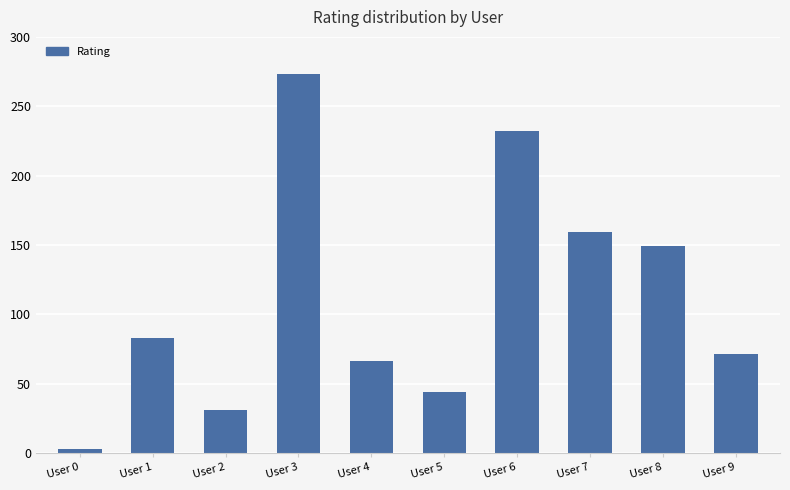

What is the change in value from User 2 to User 8?

+118